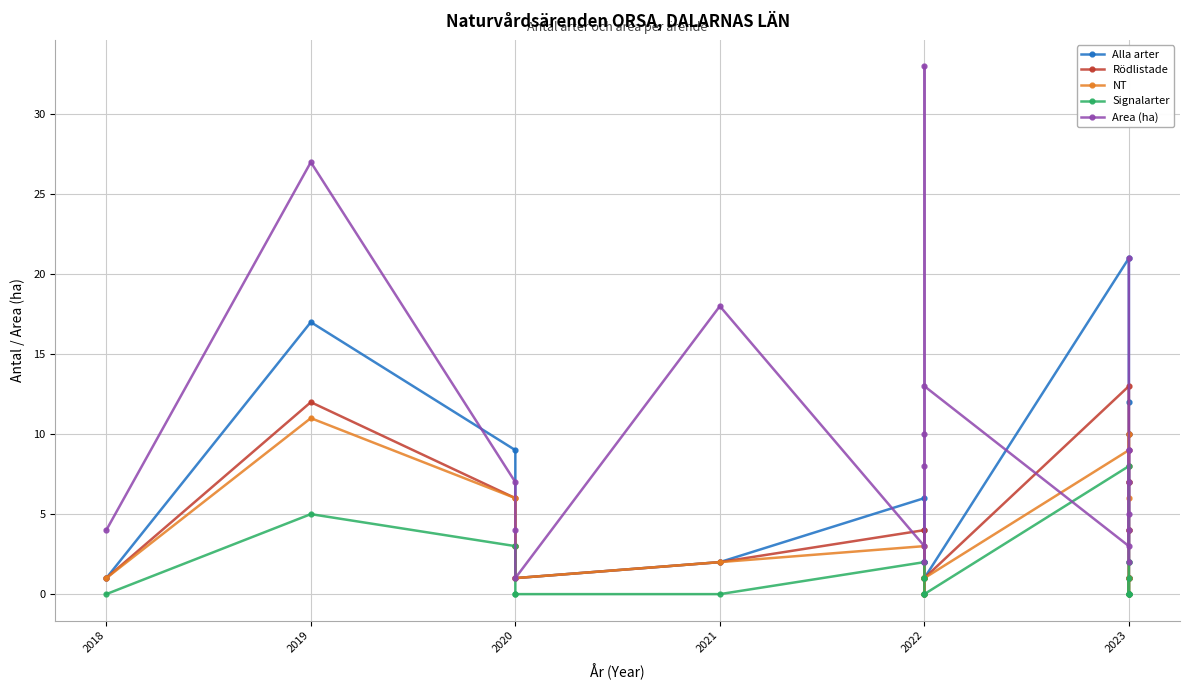

What are all the series names shown in the legend?

Alla arter, Rödlistade, NT, Signalarter, Area (ha)